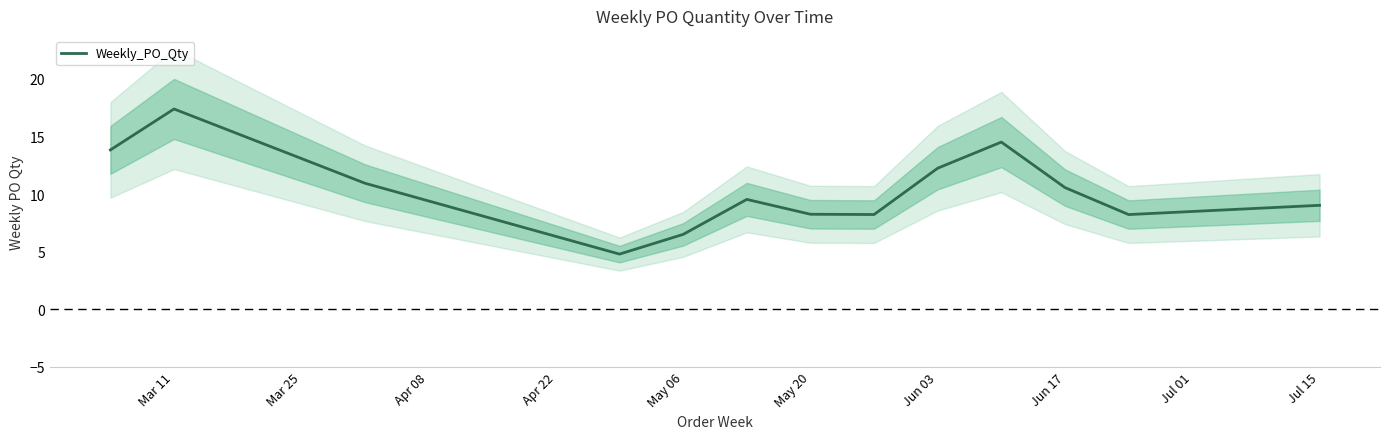

The Weekly_PO_Qty series shows 7.3 at Jun 17. True or false?

False